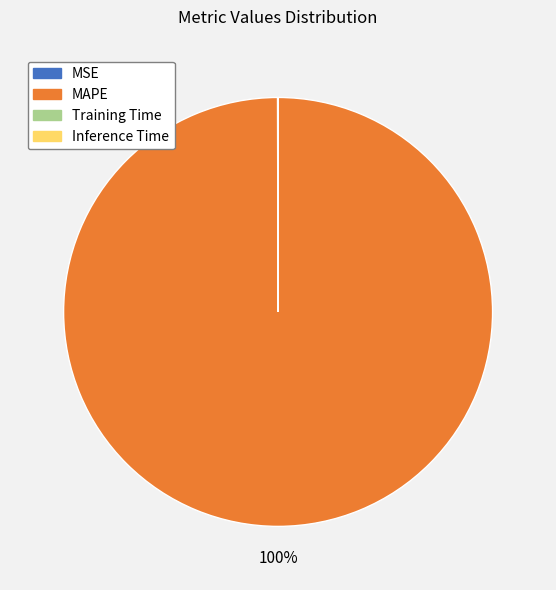

The MAPE slice represents 100% of the pie. True or false?

True